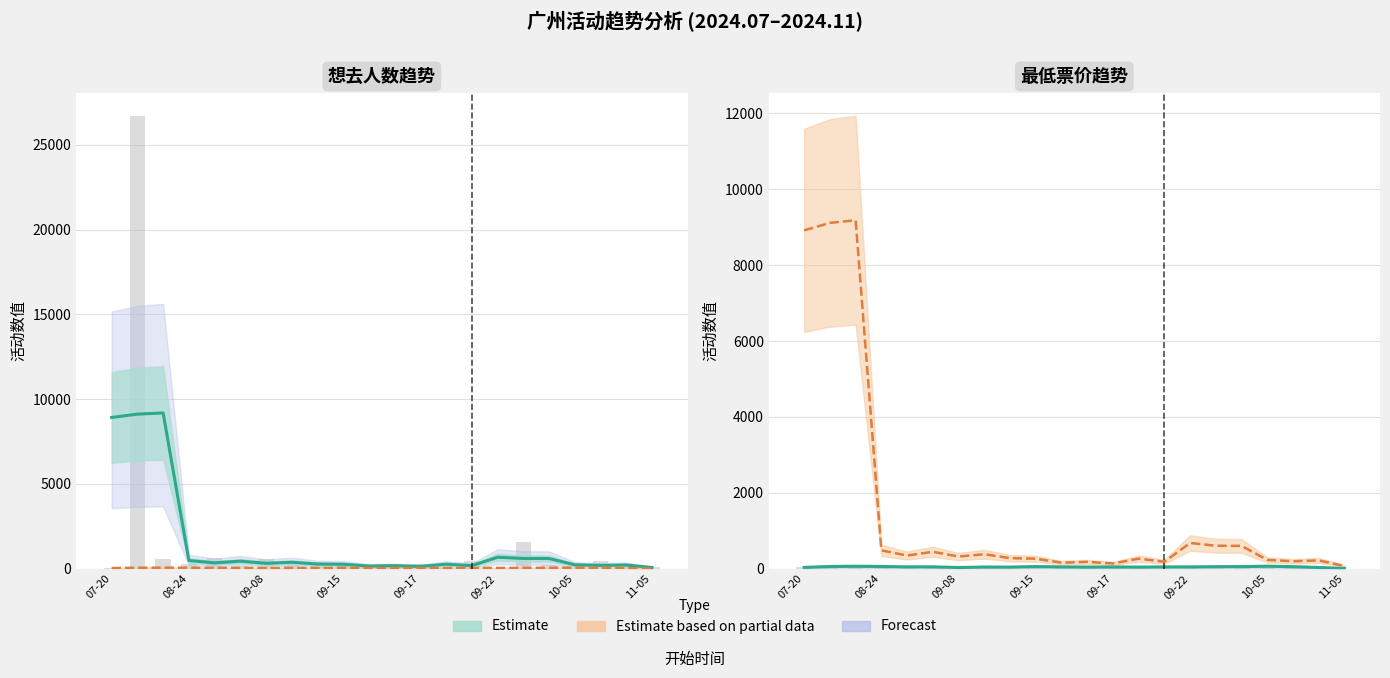

Does the chart contain any negative values?

No